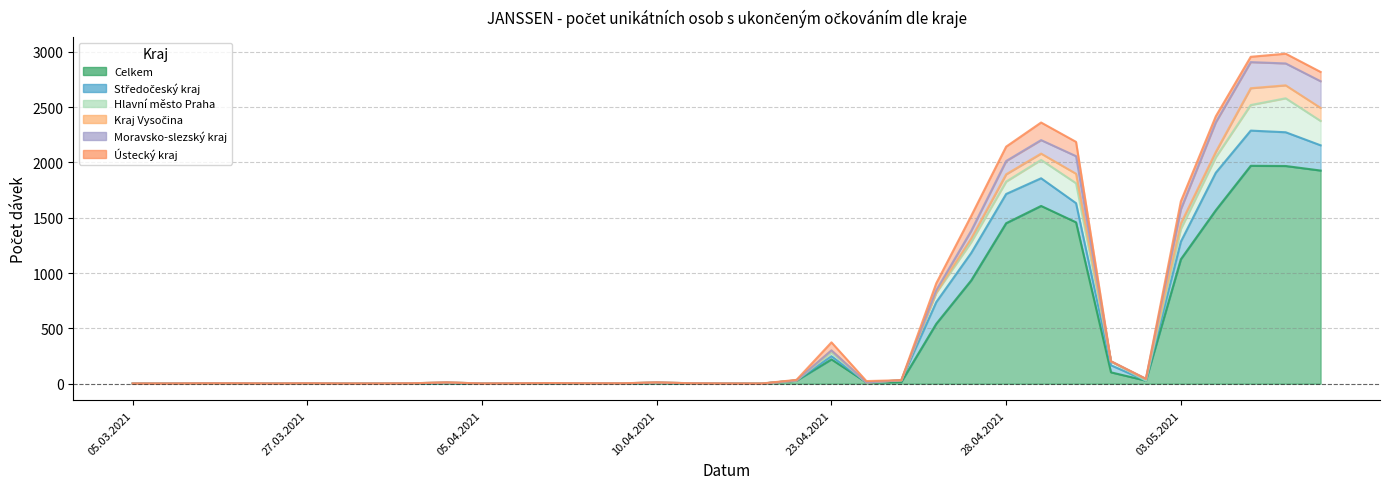

Is the value of Středočeský kraj at 05.04.2021 greater than the value of Hlavní město Praha at 27.03.2021?

No